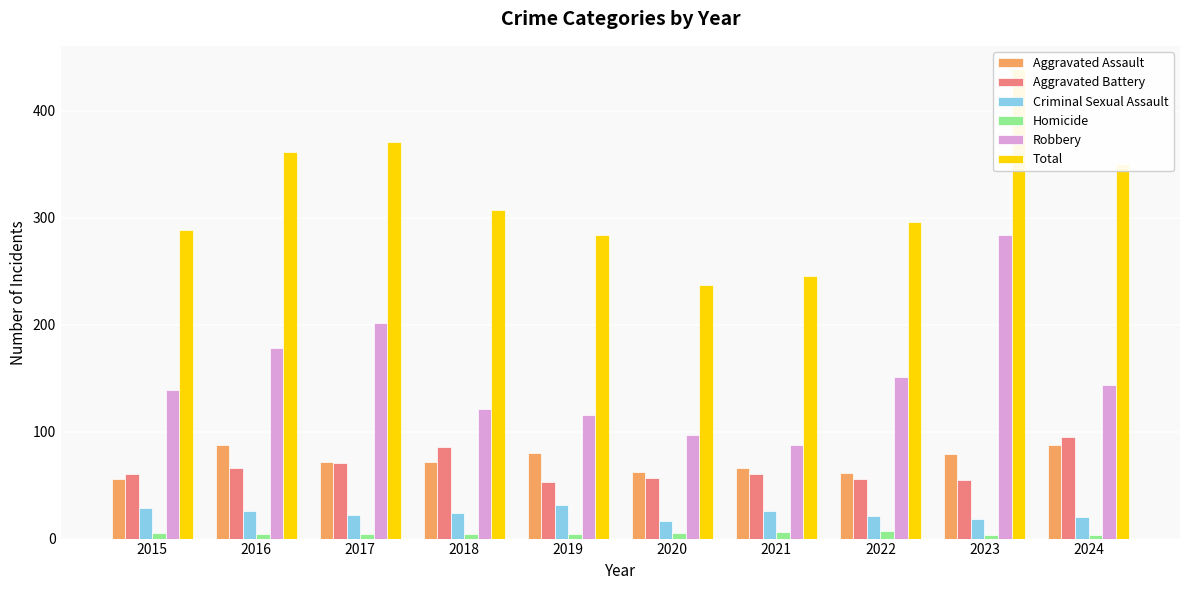

At which category does the chart reach its minimum across all series?

2023